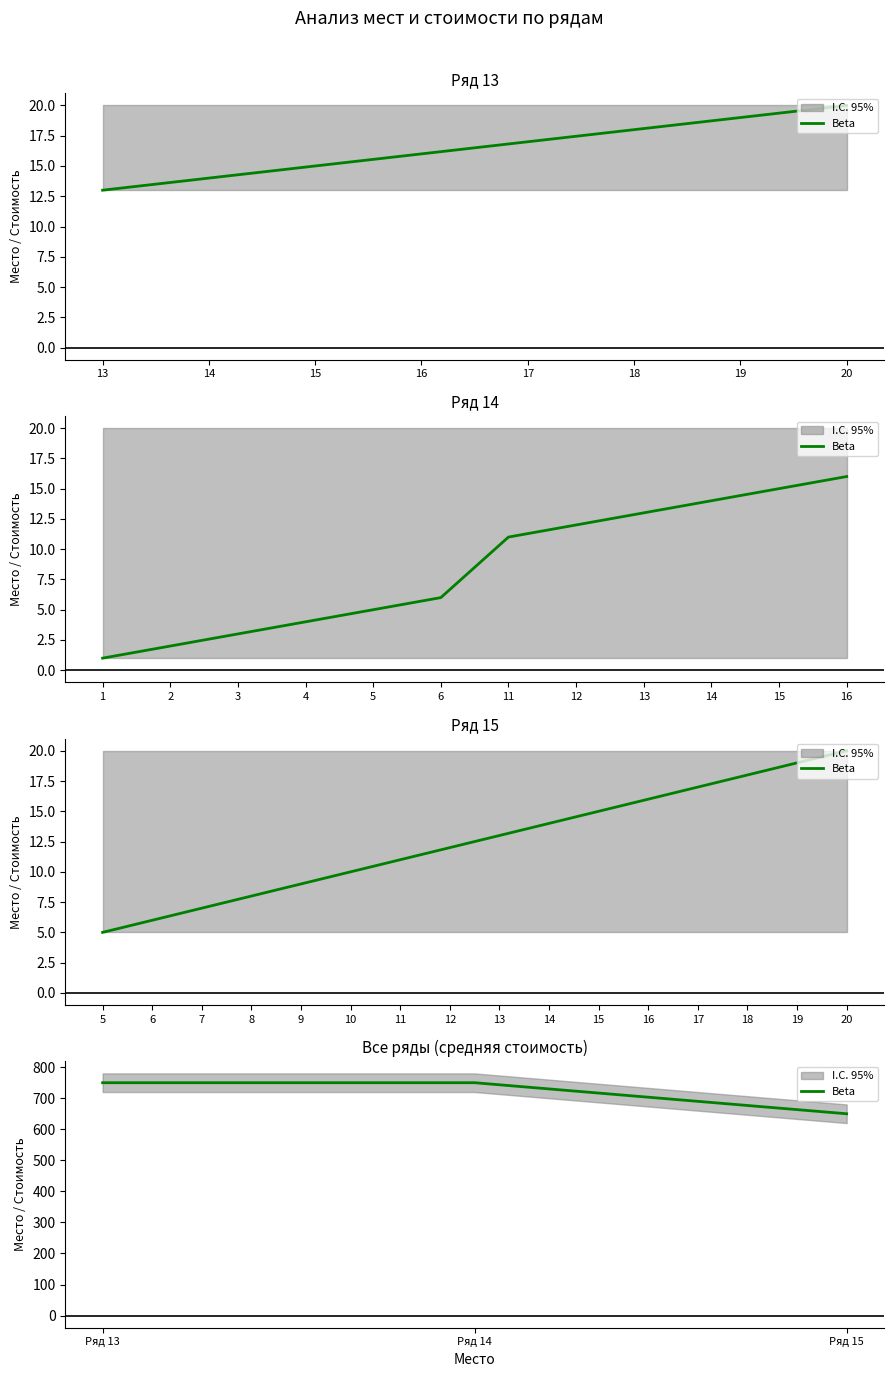

Which category has the highest value across all series?

Ряд 13